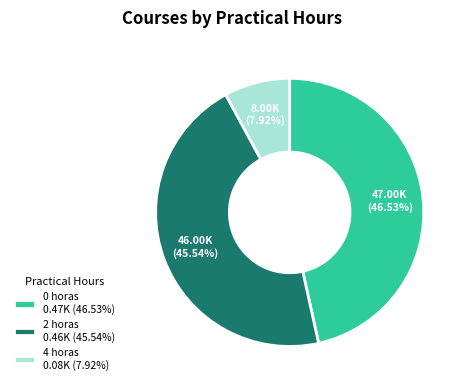

Does any single category account for the majority?

No